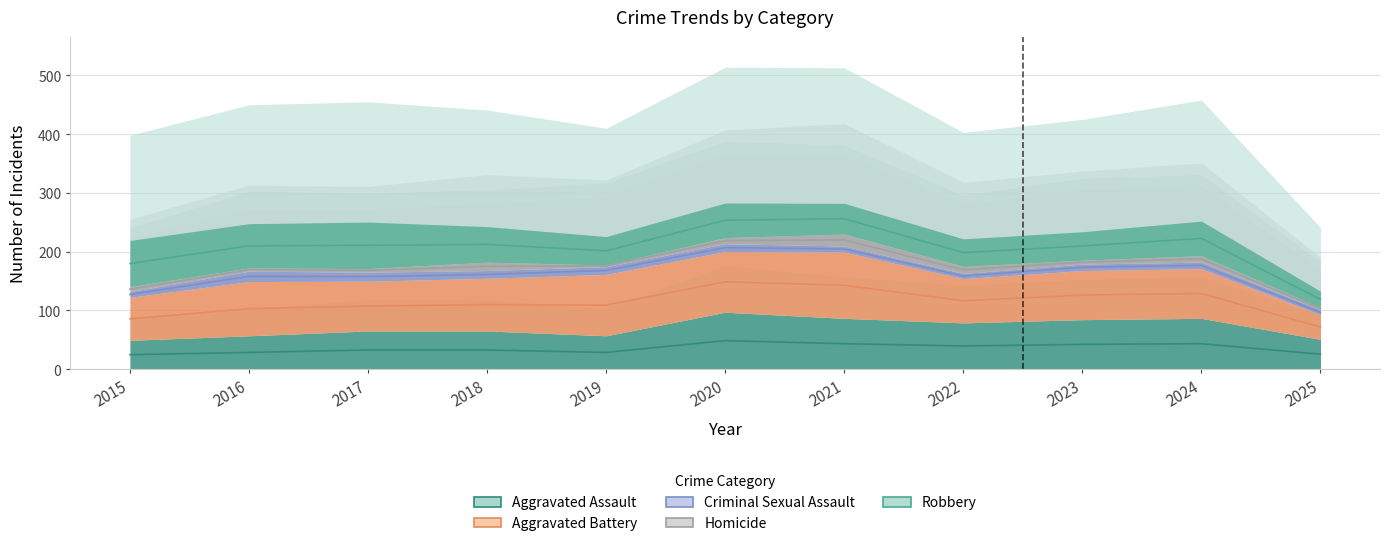

What is the difference between the highest and lowest values at 2023?

167.5